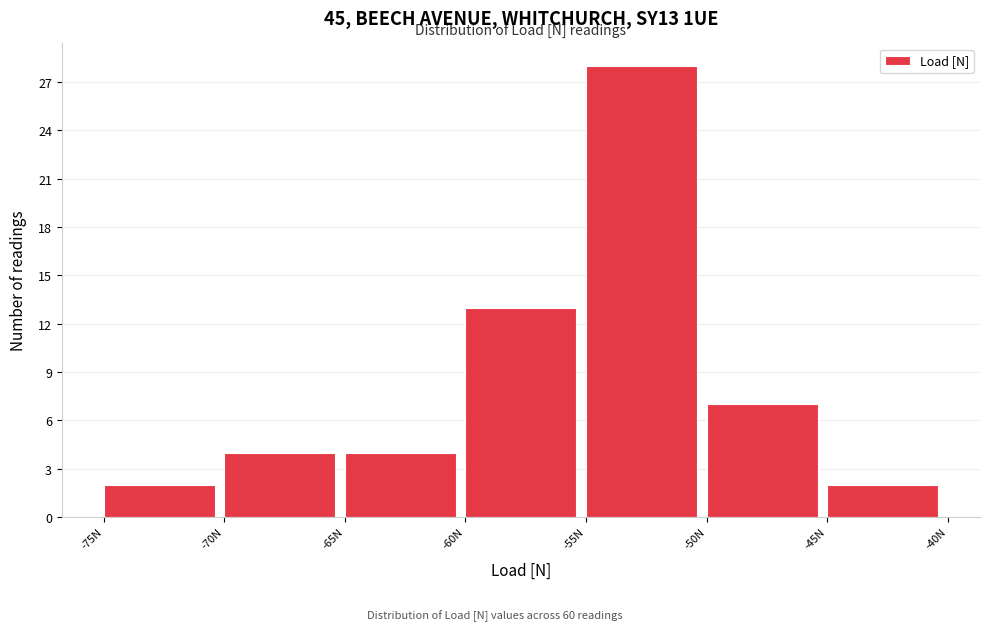

Which range on the x-axis has the tallest bar?

-55 to -50